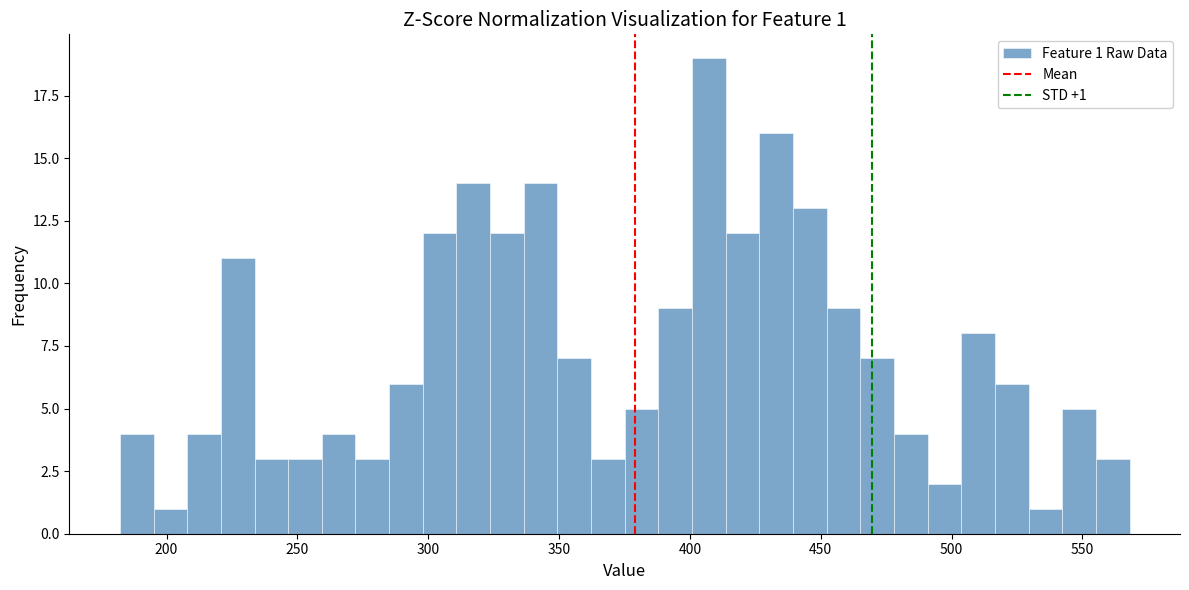

Around what value on the x-axis is the tallest bar? Give the approximate position of its centre, as read against the axis.

405